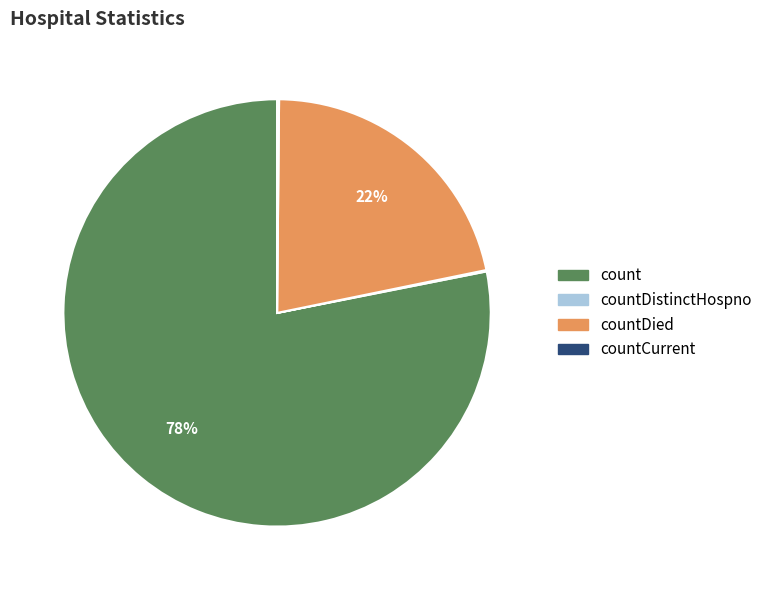

To the nearest percent, what is the average slice percentage?

25%